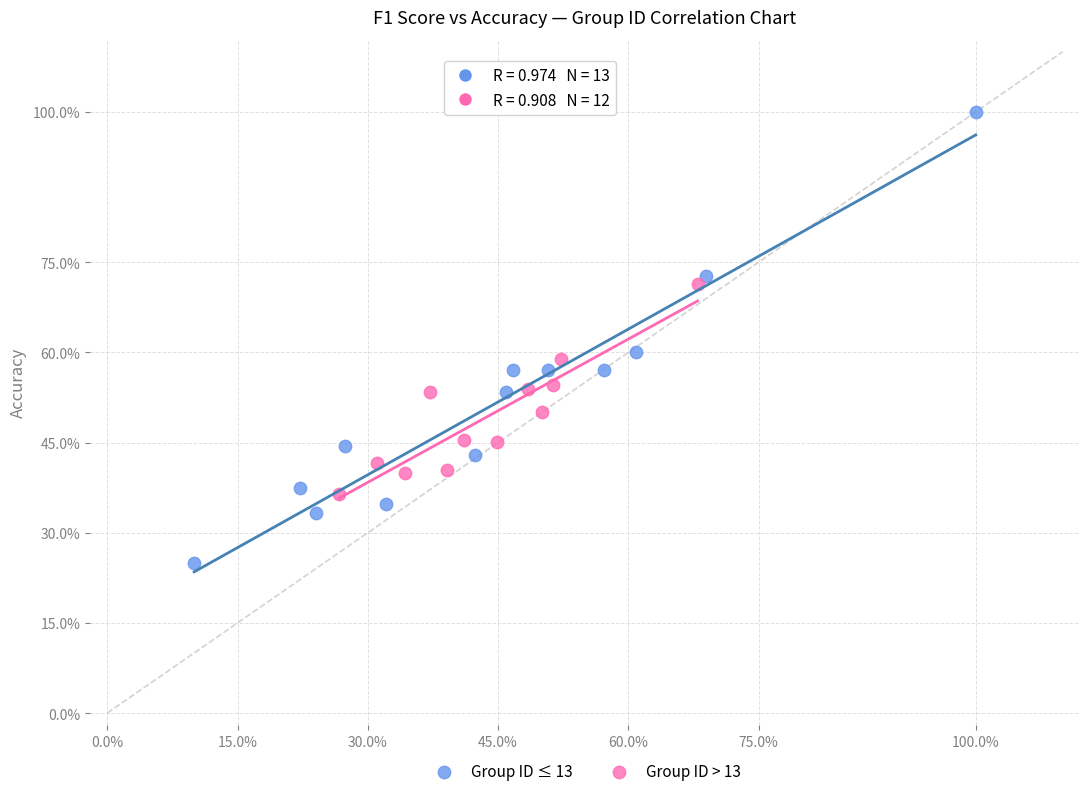

Which series has the widest spread of Y values?

Group ID ≤ 13